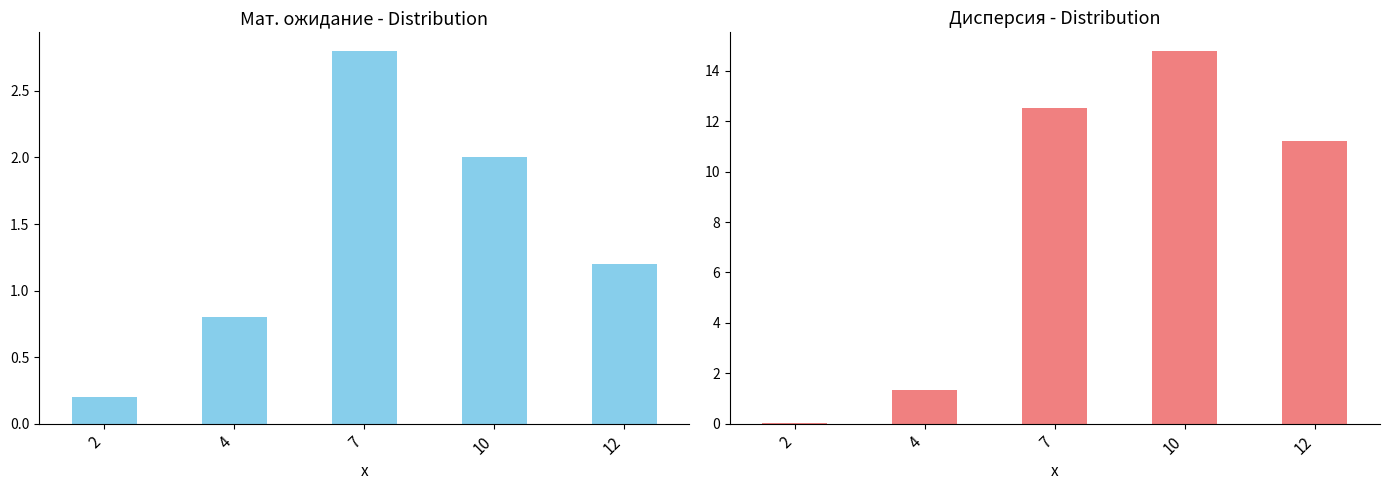

Is it true that Мат. ожидание equals 1.0 at 7?

False